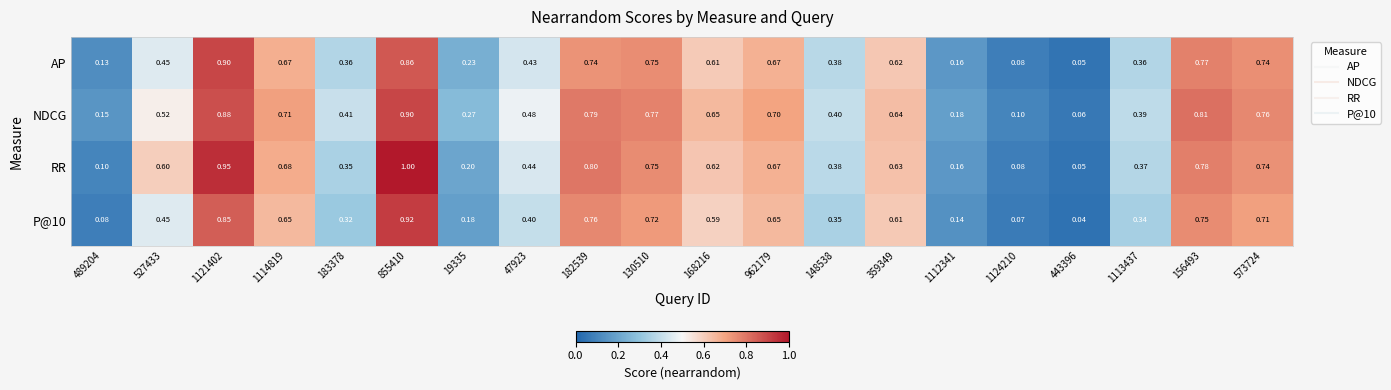

Which series has the widest spread of values?

RR